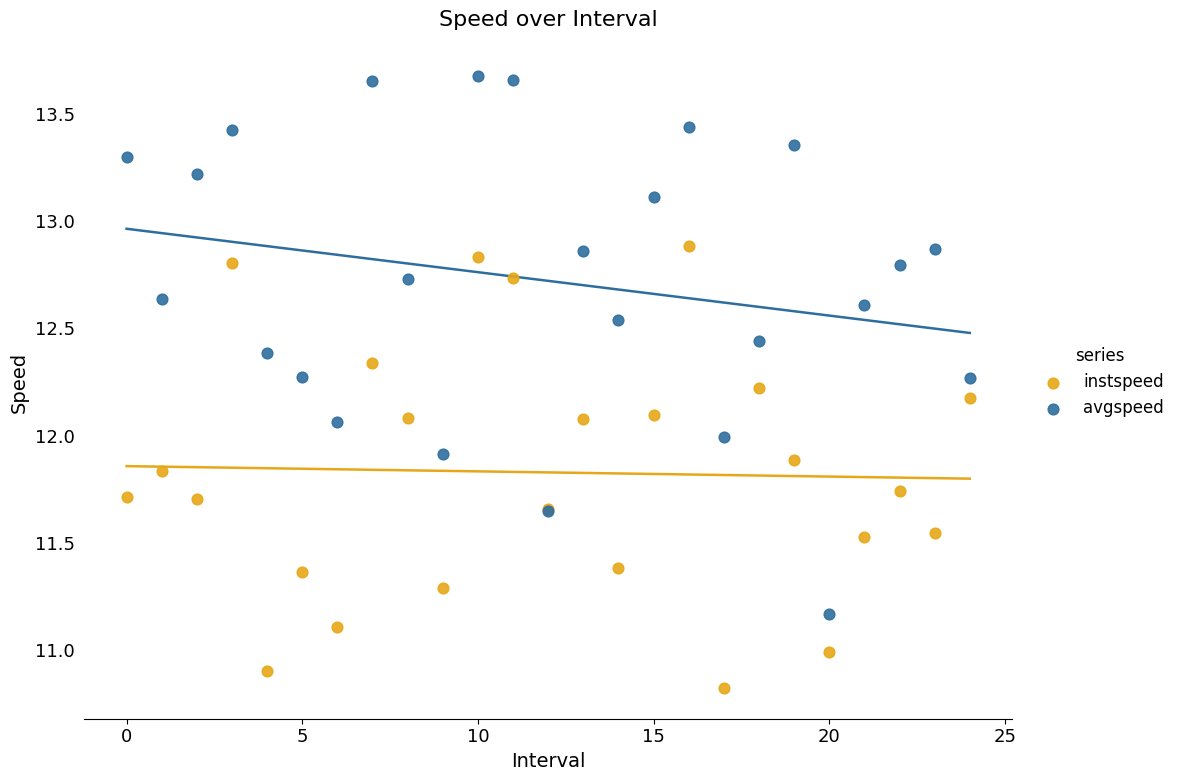

Which series has the widest spread of Y values?

avgspeed